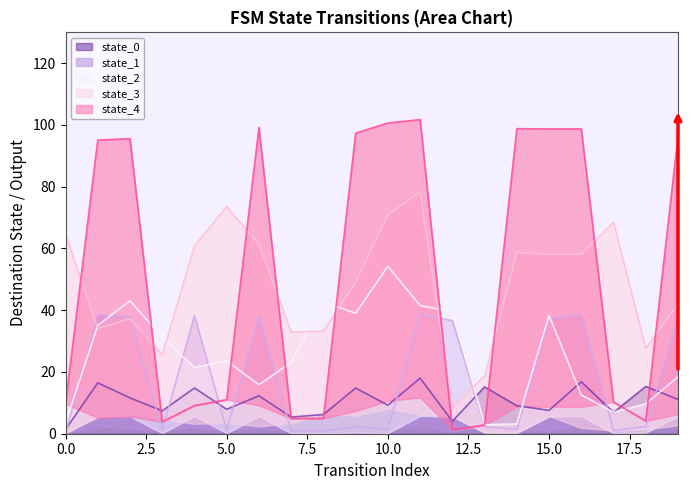

Read the state_4 value at 0.

9.7